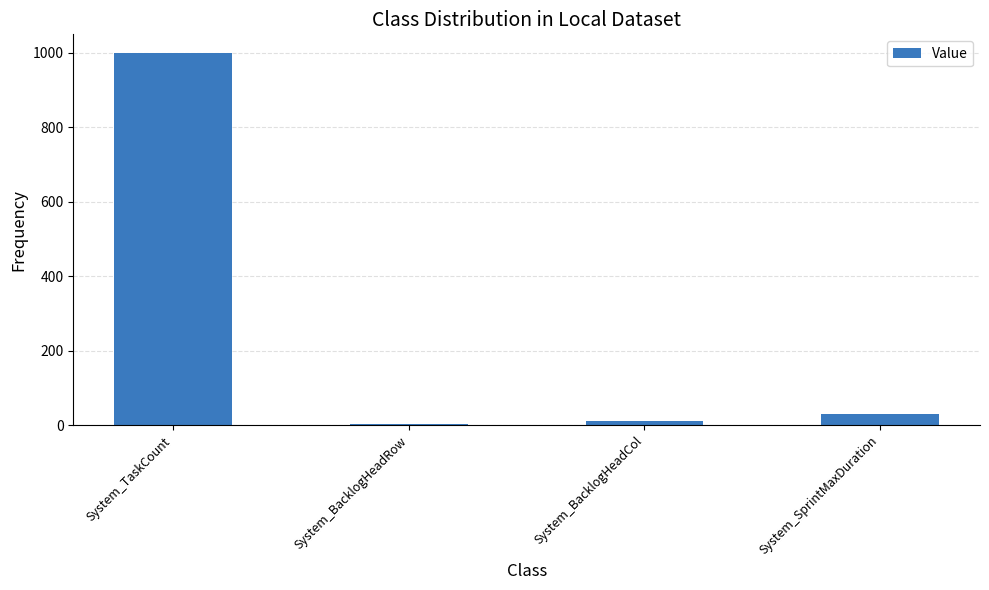

What is the label of the 3rd bar from the right?

System_BacklogHeadRow